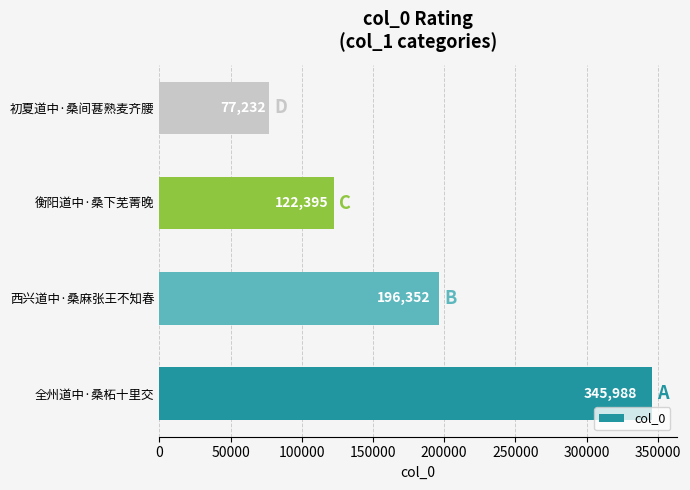

Are the bars grouped side by side (vs. stacked)?

No